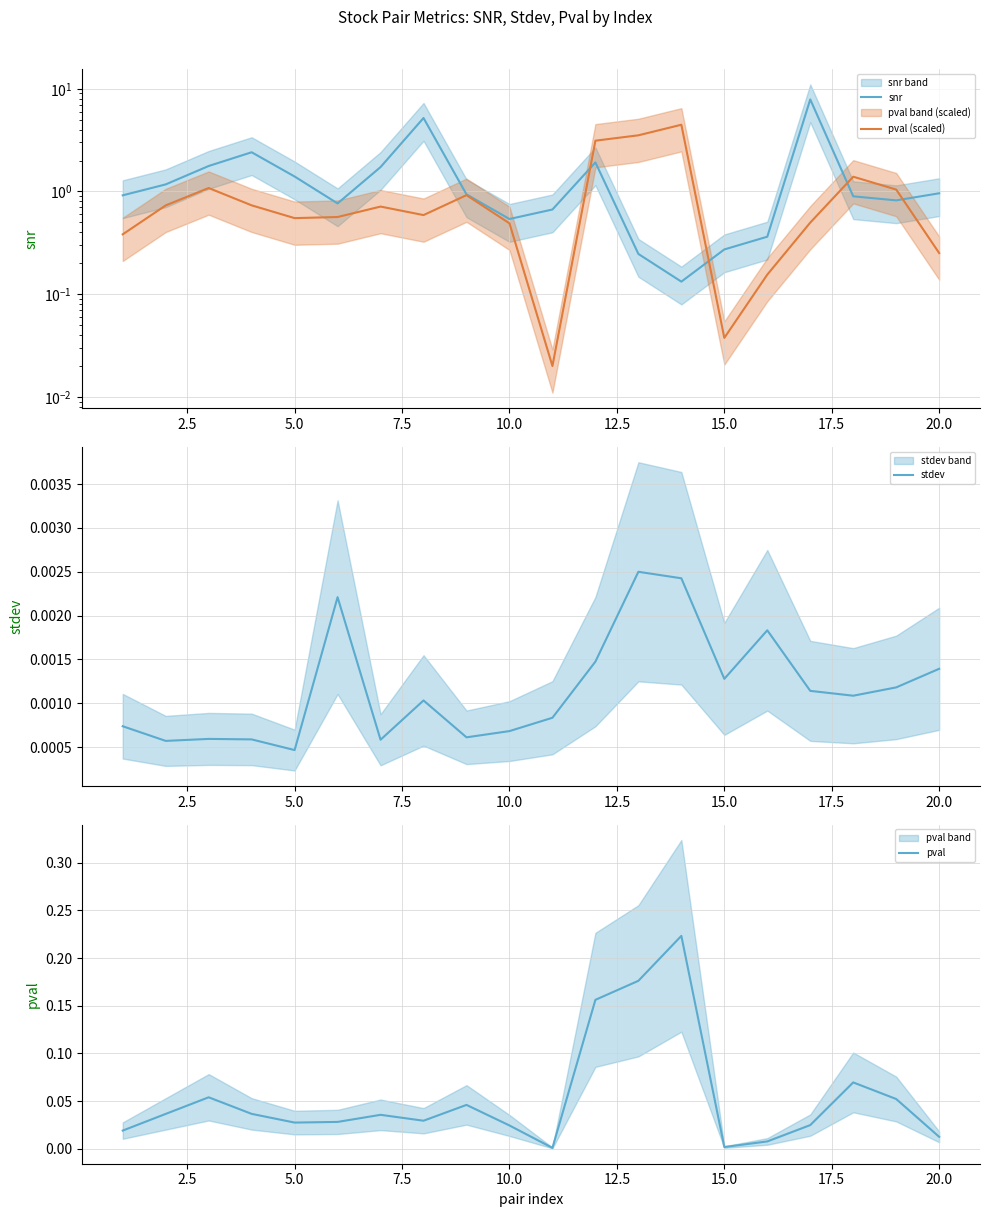

At how many categories does at least one series exceed 0?

20